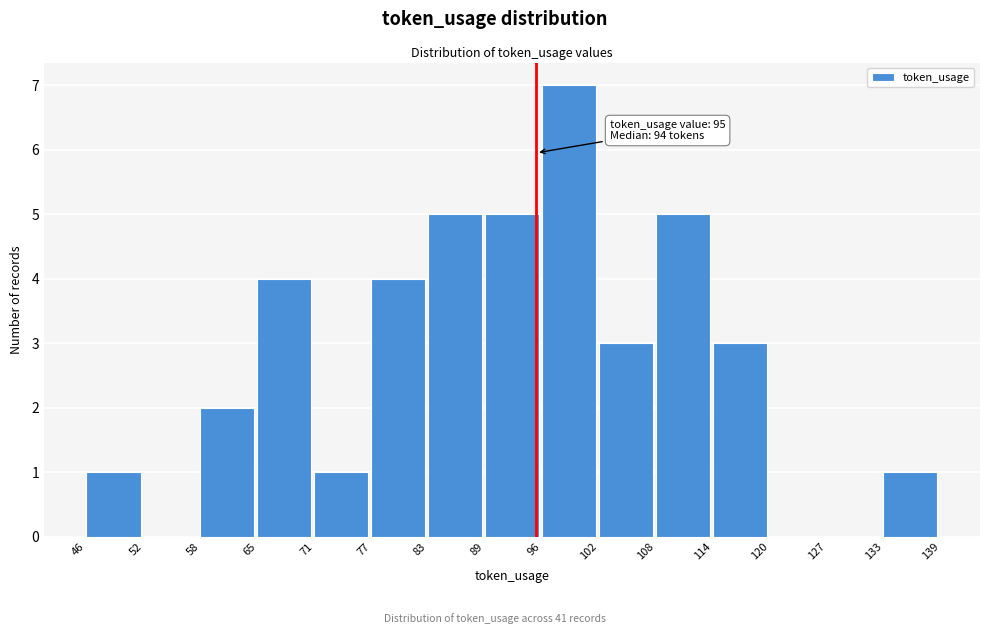

Over which range of the x-axis is the bar tallest?

96 to 102